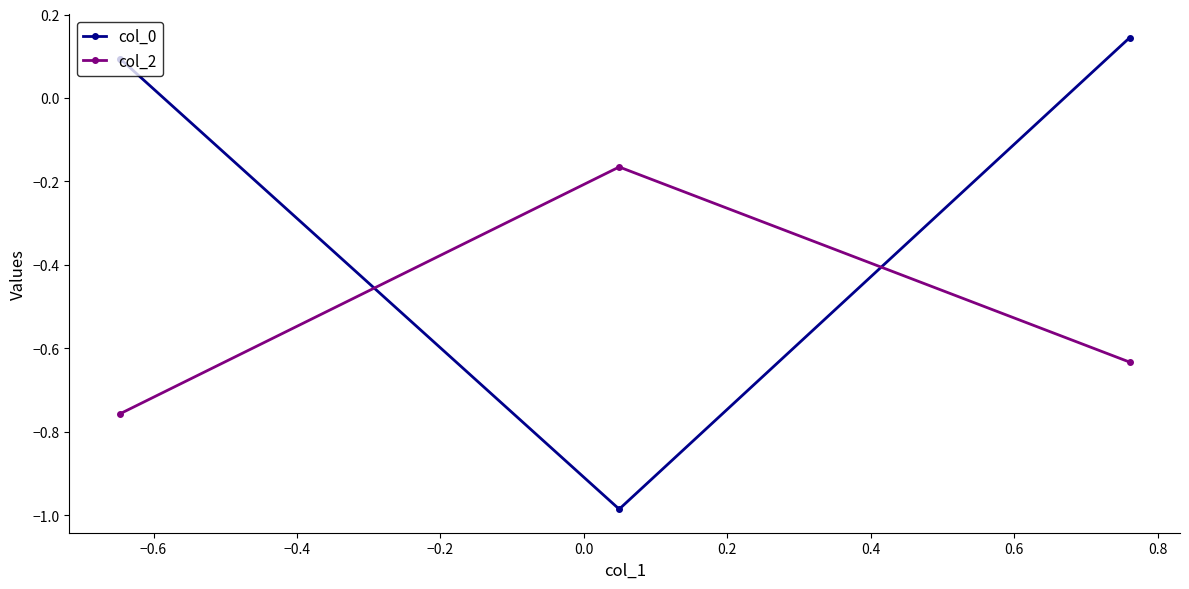

Which series has the largest total across all categories?

col_0